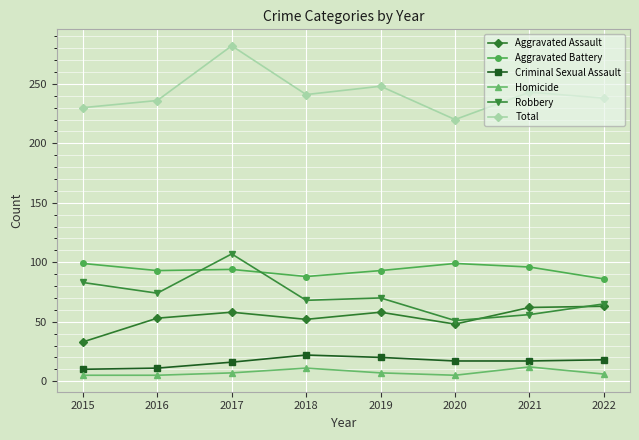

True or false: Robbery and Total cross at least once.

False